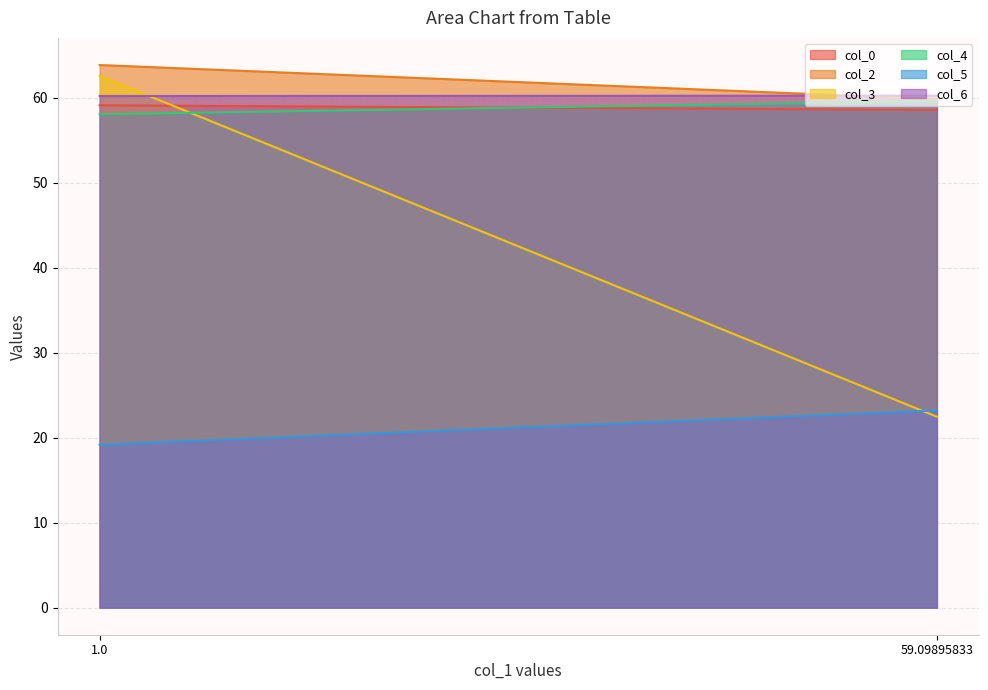

Rank the series at 59.09895833 from highest to lowest value.

col_6, col_2, col_4, col_0, col_5, col_3